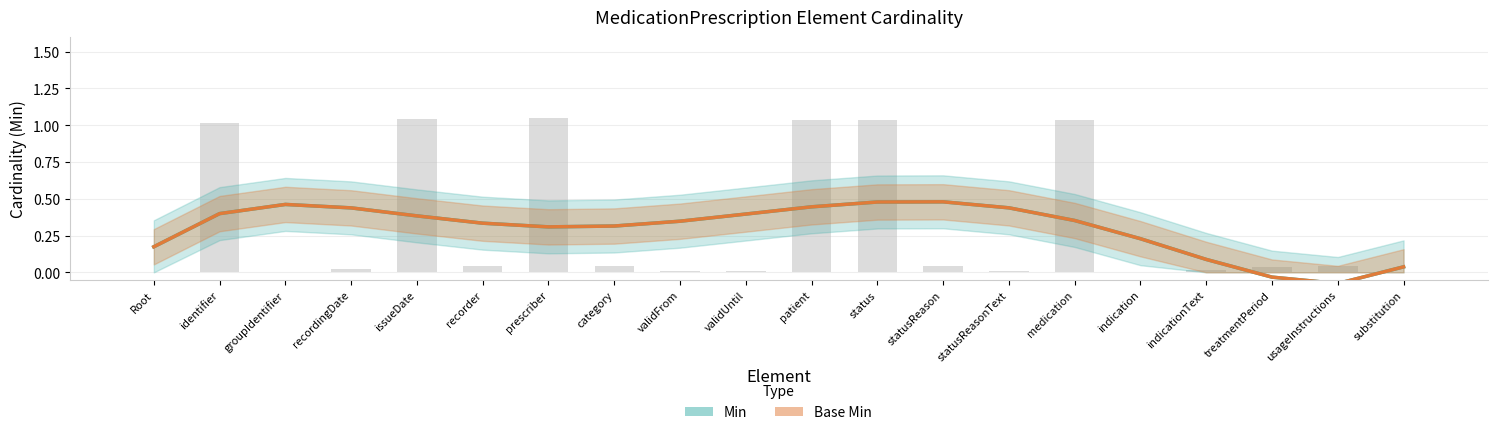

Reading left to right, list all the values displayed in this chart.

Min: 0.2	0.4	0.5	0.4	0.4	0.3	0.3	0.3	0.3	0.4	0.4	0.5	0.5	0.4	0.4	0.2	0.1	-0.0	-0.1	0.0
Base Min: 0.2	0.4	0.5	0.4	0.4	0.3	0.3	0.3	0.3	0.4	0.4	0.5	0.5	0.4	0.4	0.2	0.1	-0.0	-0.1	0.0